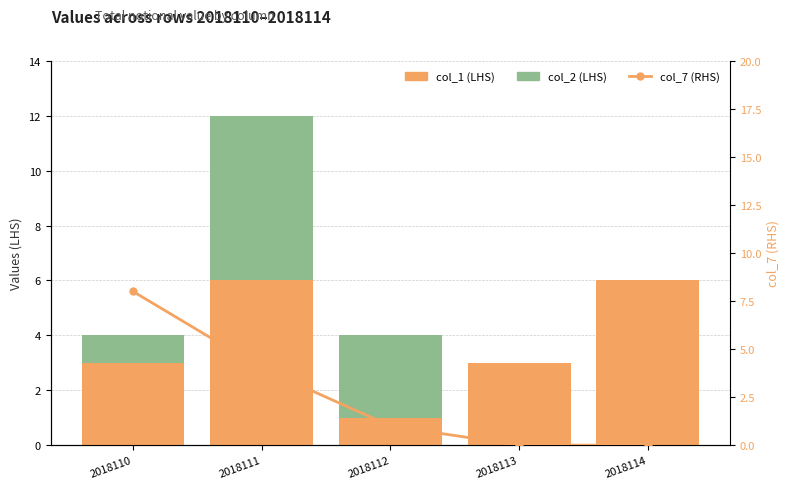

The value of col_2 (Others) at 2018114 is 0. True or false?

True